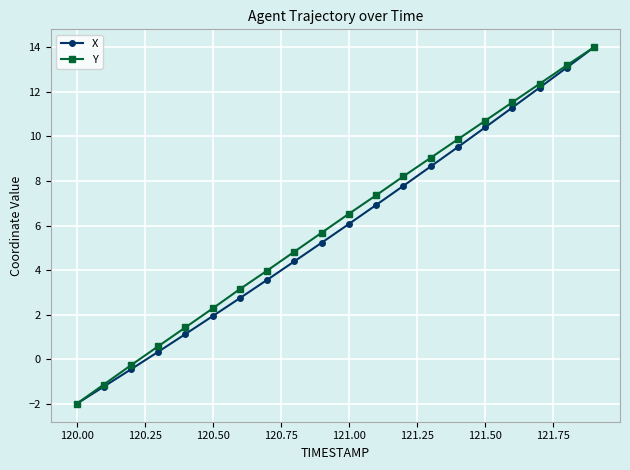

What is the value of the X point at the 2nd from the left?

-1.2